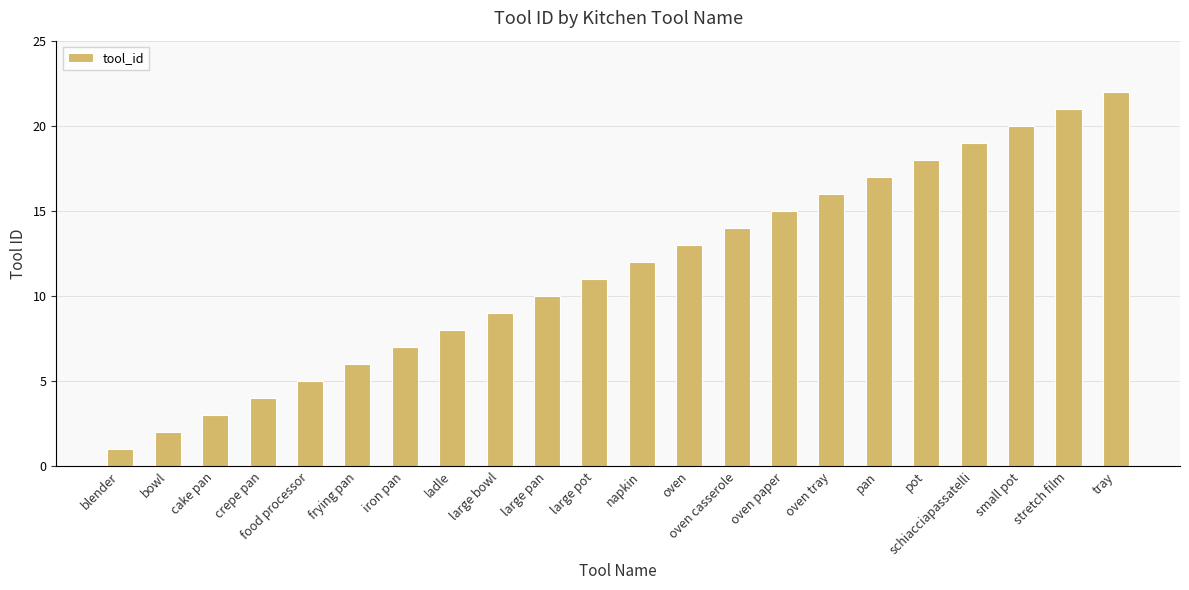

Reading right to left, extract all data points from this chart.

22	21	20	19	18	17	16	15	14	13	12	11	10	9	8	7	6	5	4	3	2	1